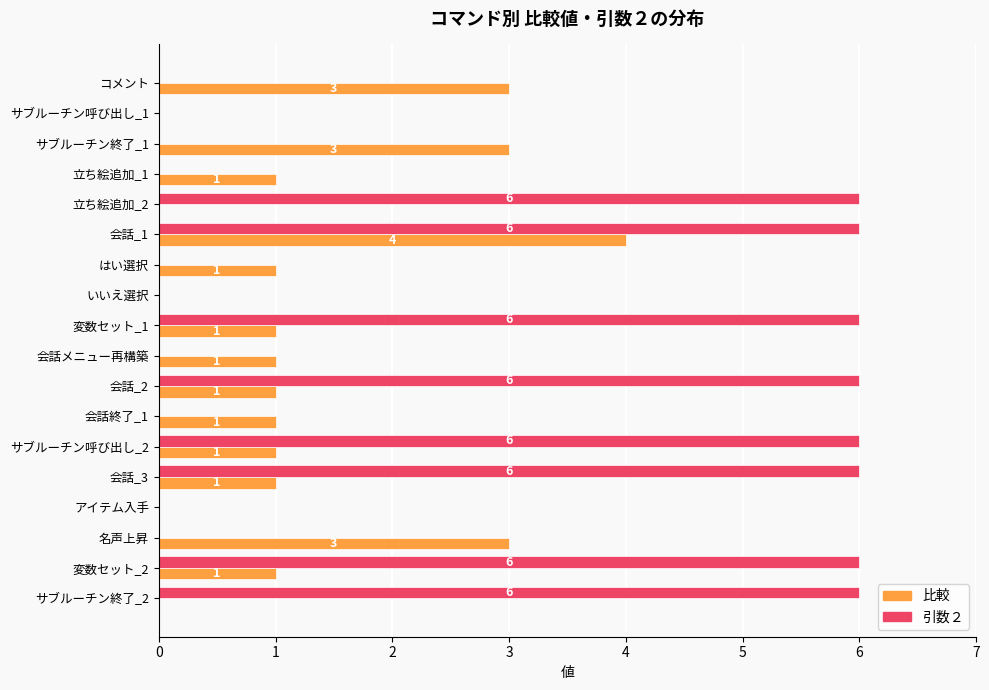

What are all the series names shown in the legend?

比較, 引数２